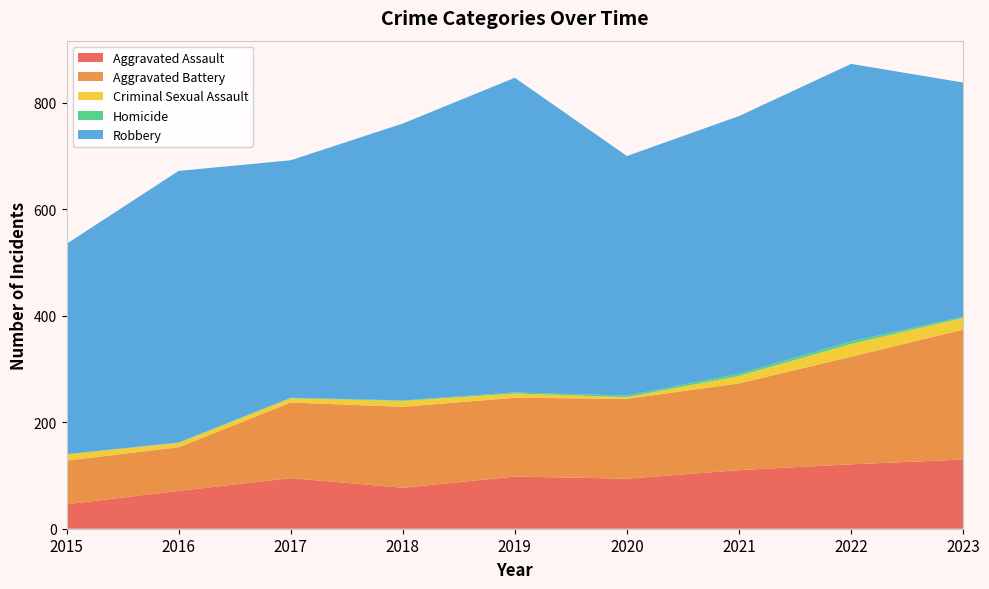

Reading left to right, extract all data points from this chart.

Aggravated Assault: 2015=46	2016=71	2017=95	2018=77	2019=98	2020=94	2021=110	2022=121	2023=130
Aggravated Battery: 2015=82	2016=82	2017=142	2018=152	2019=148	2020=150	2021=163	2022=202	2023=244
Criminal Sexual Assault: 2015=12	2016=8	2017=8	2018=11	2019=8	2020=3	2021=14	2022=24	2023=22
Homicide: 2015=0	2016=1	2017=1	2018=1	2019=2	2020=3	2021=4	2022=5	2023=2
Robbery: 2015=395	2016=510	2017=446	2018=520	2019=591	2020=450	2021=484	2022=521	2023=440